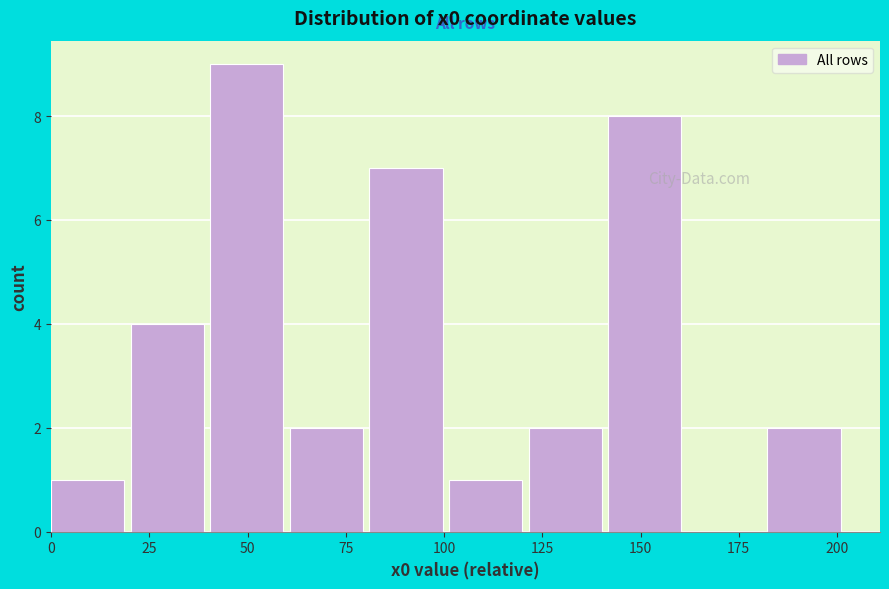

Over which range of the x-axis is the bar tallest?

40 to 60